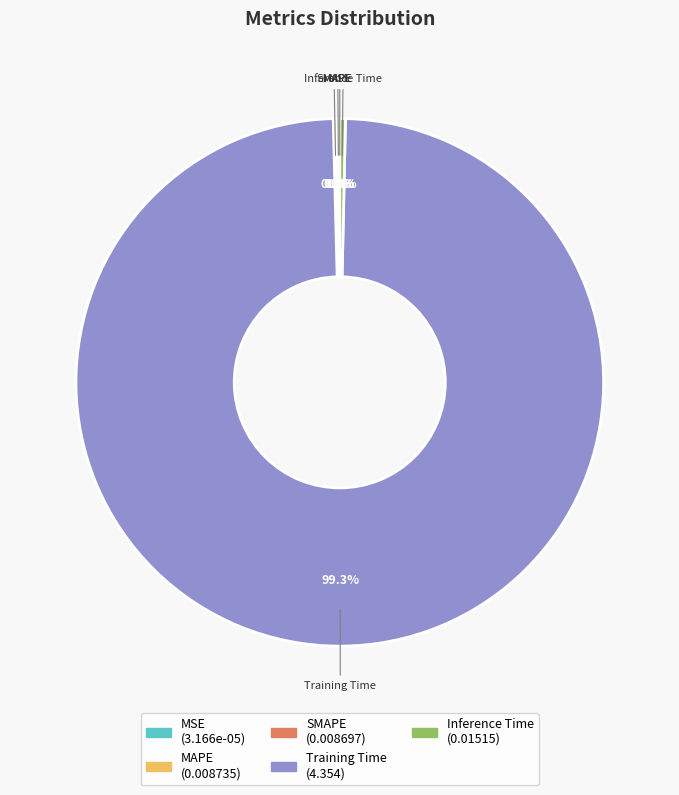

What percentage is the Training Time slice, to the nearest percent?

99%